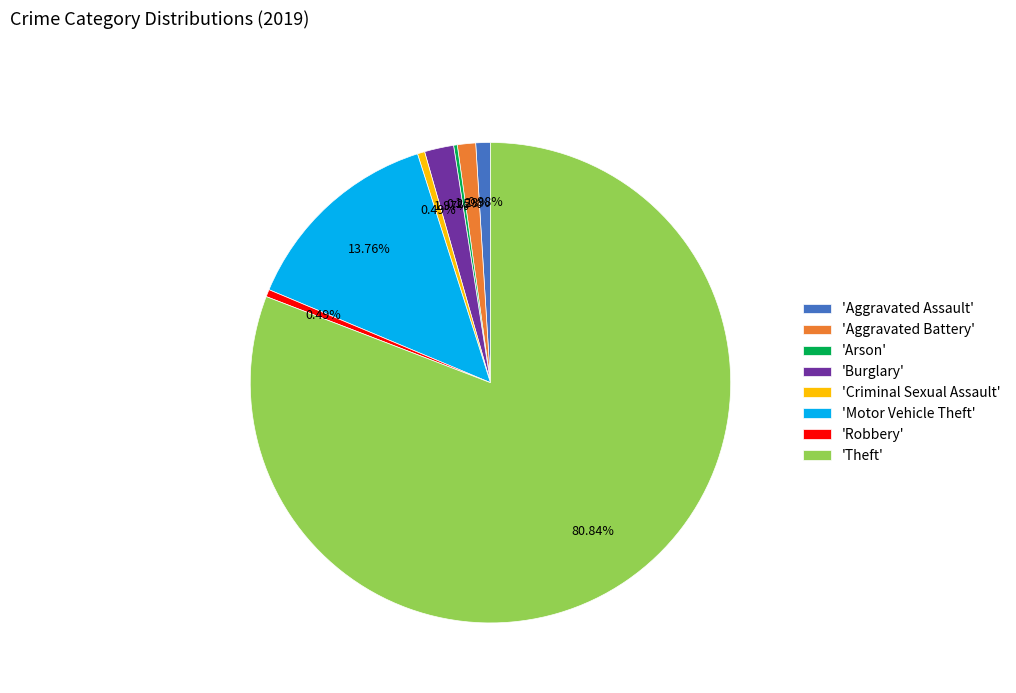

Combined, do 'Aggravated Assault' and 'Motor Vehicle Theft' account for over 50%?

No